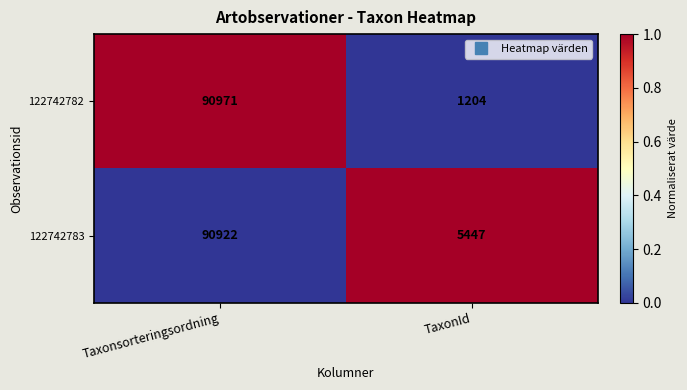

True or false: 122742782 has a value of 1204 at TaxonId.

True